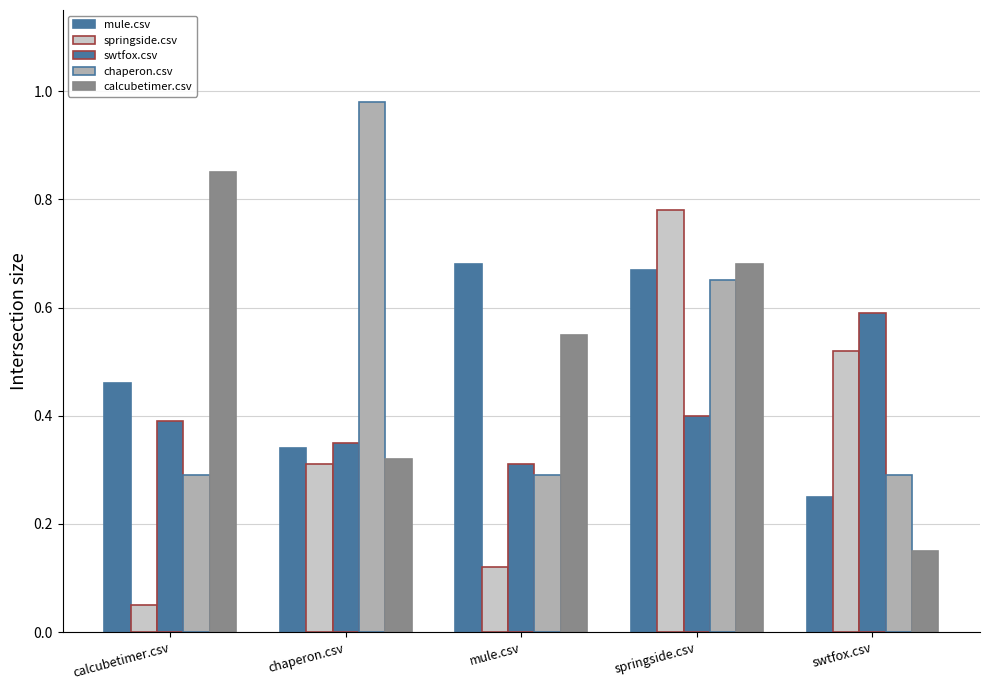

How many bars are there in total?

25